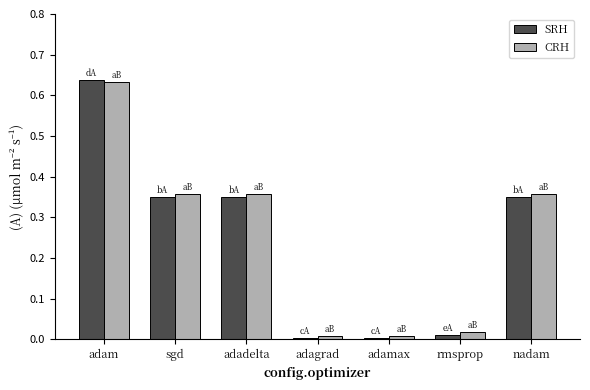

Which series has the largest range (max minus min)?

SRH